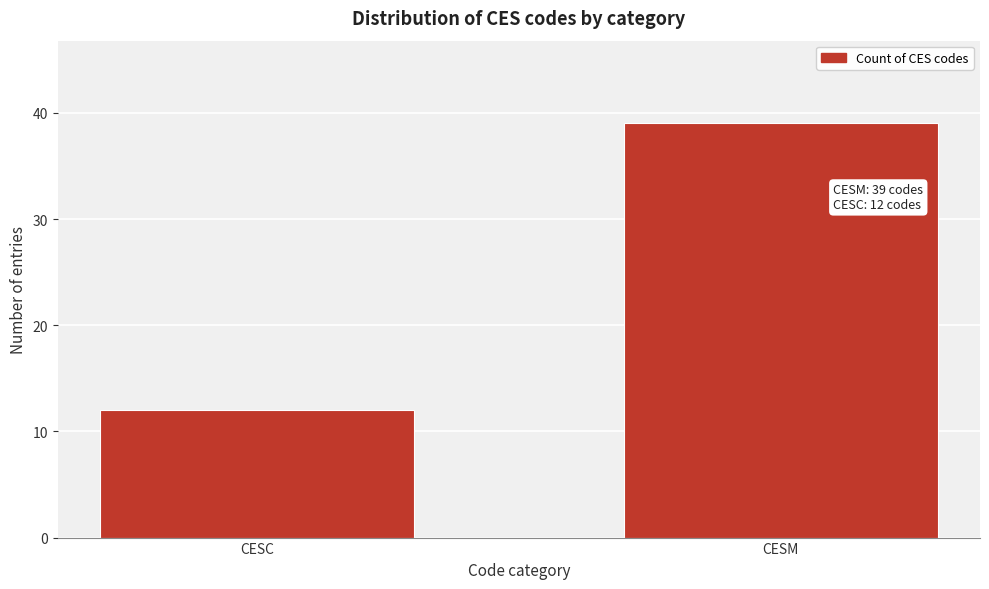

Reading right to left, transcribe all the data shown in this chart.

39	12